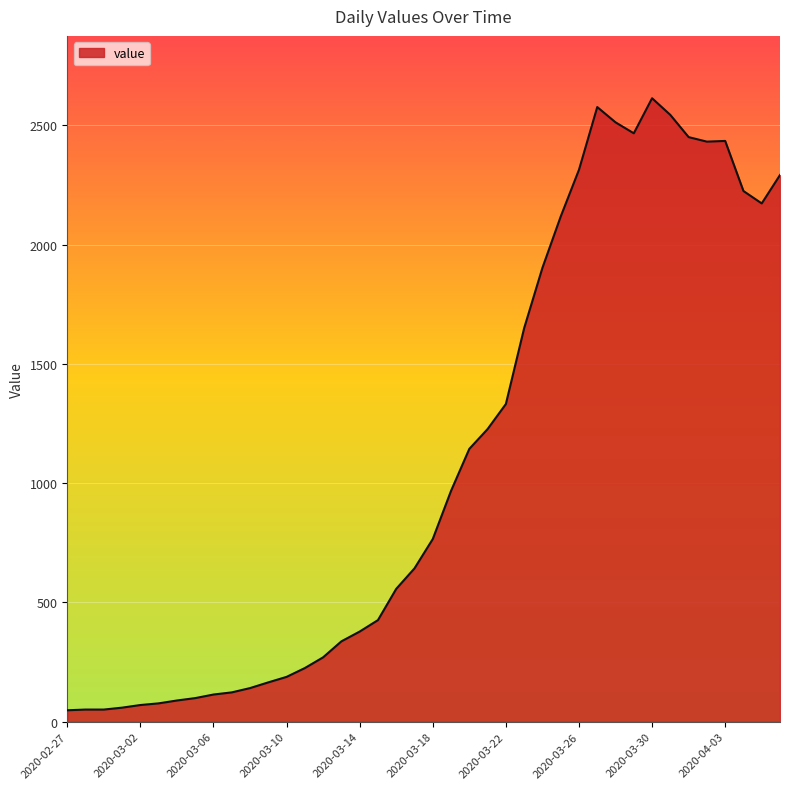

True or false: there are more than 1 points higher than both neighbors.

True